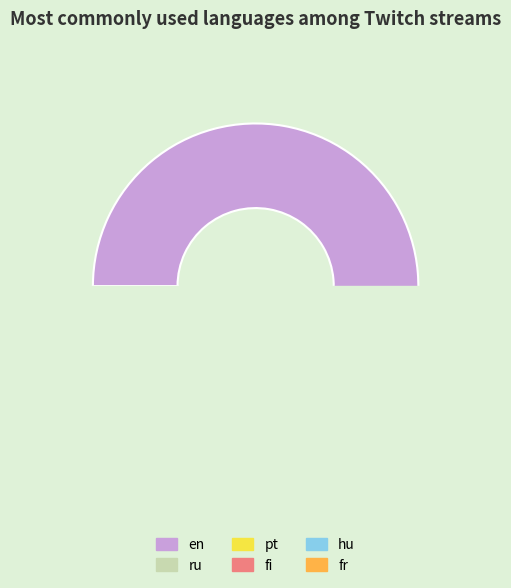

To the nearest percent, what is the average slice percentage?

17%